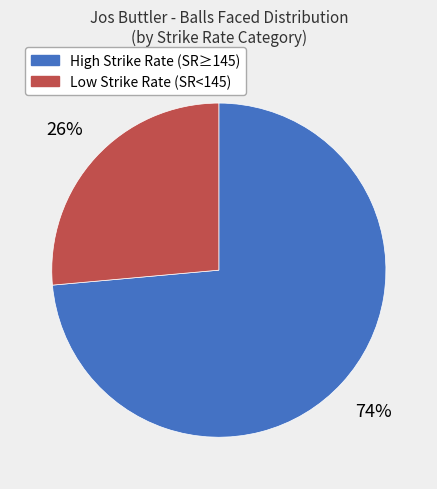

Does any single category account for the majority?

Yes